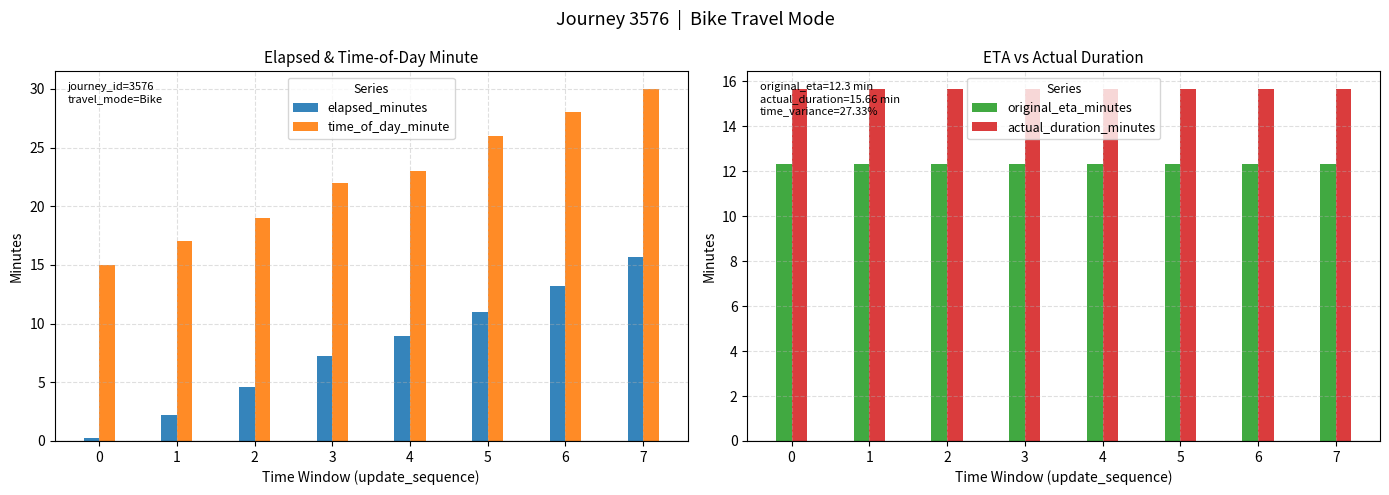

What is the sum of all original_eta_minutes values?

98.4